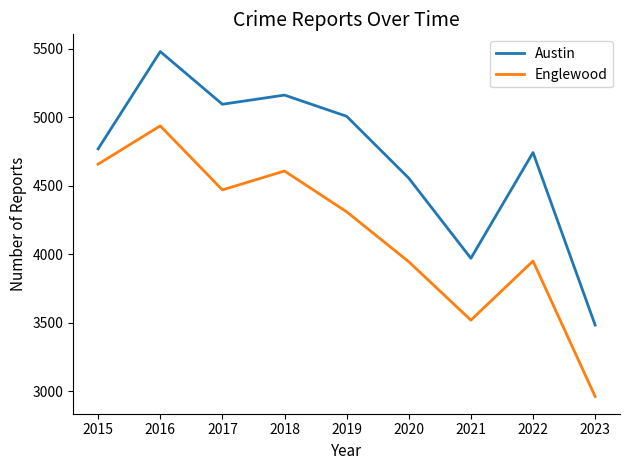

Rank the series by their maximum value, from highest to lowest.

Austin, Englewood